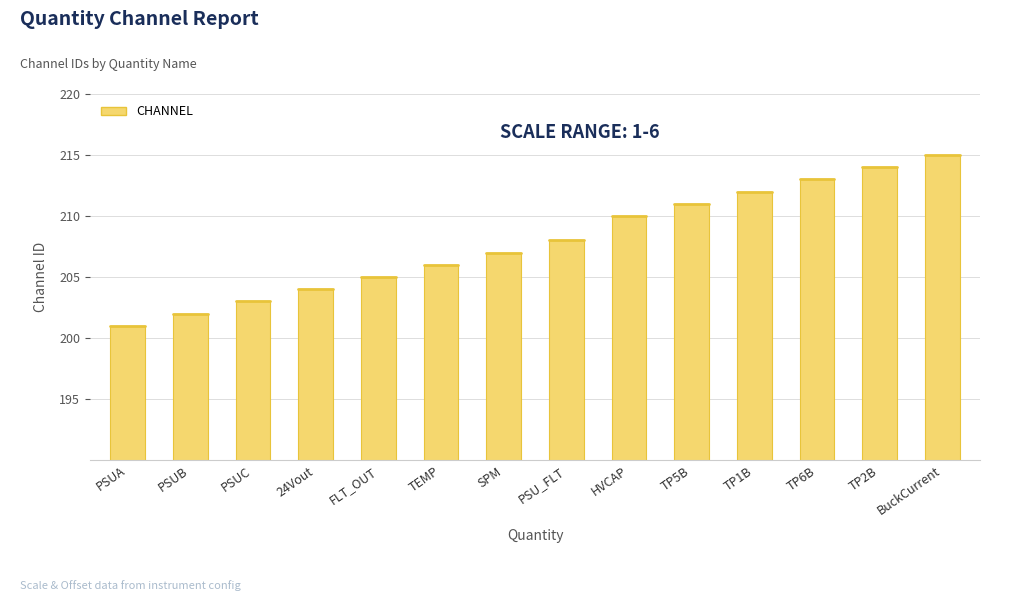

At which category does the chart reach its peak across all series?

BuckCurrent